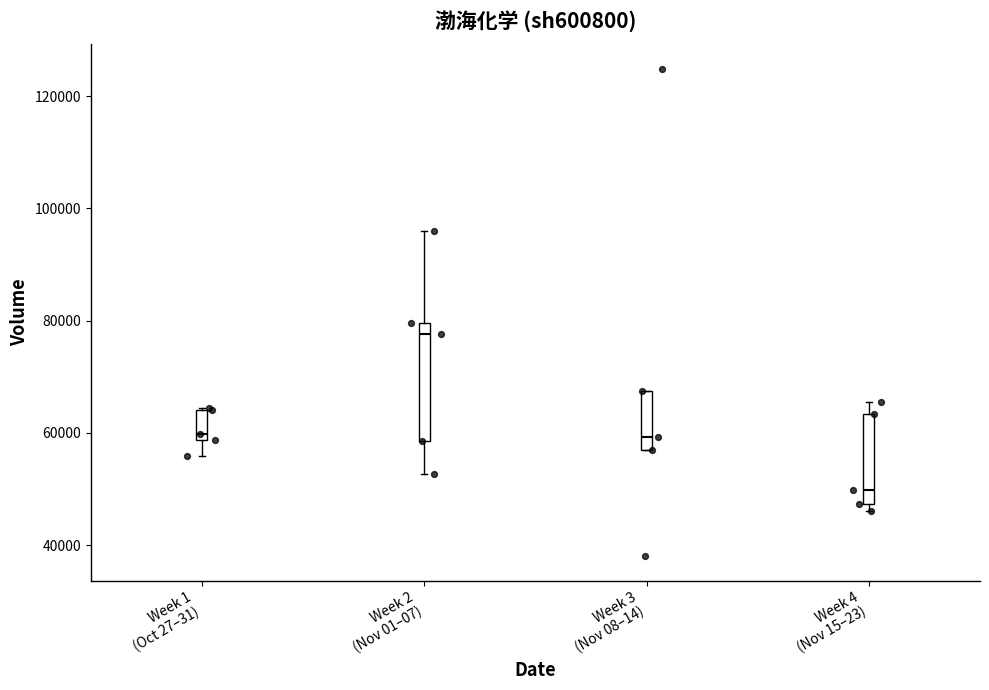

Where does the upper whisker of the box for Week 2 (Nov 01–07) end on the y-axis? The values are not printed on the chart, so give them approximately, as read against the axis.

96000